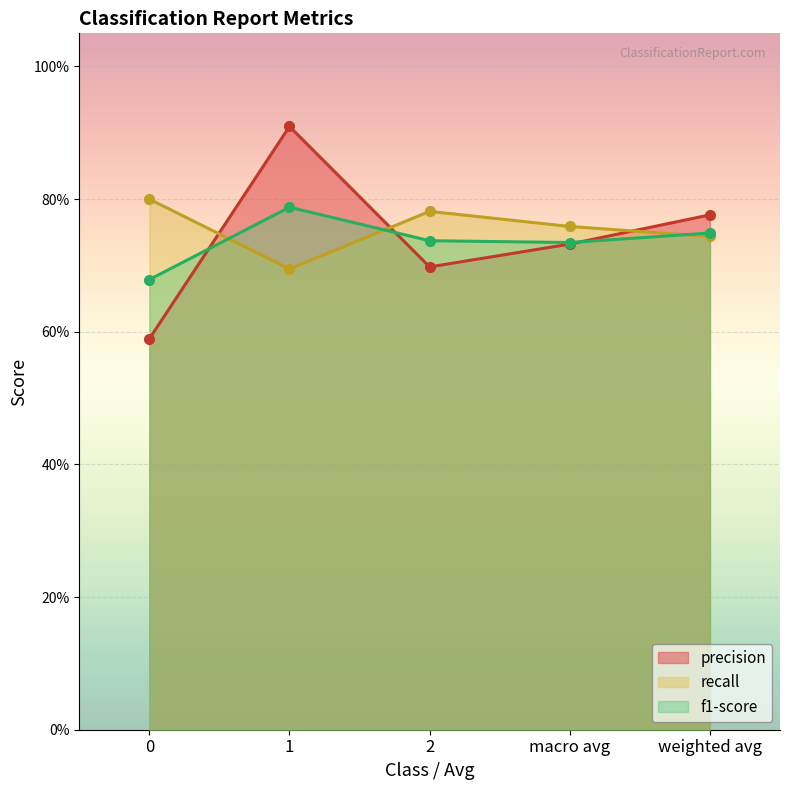

How many intersections are there between f1-score and recall?

3